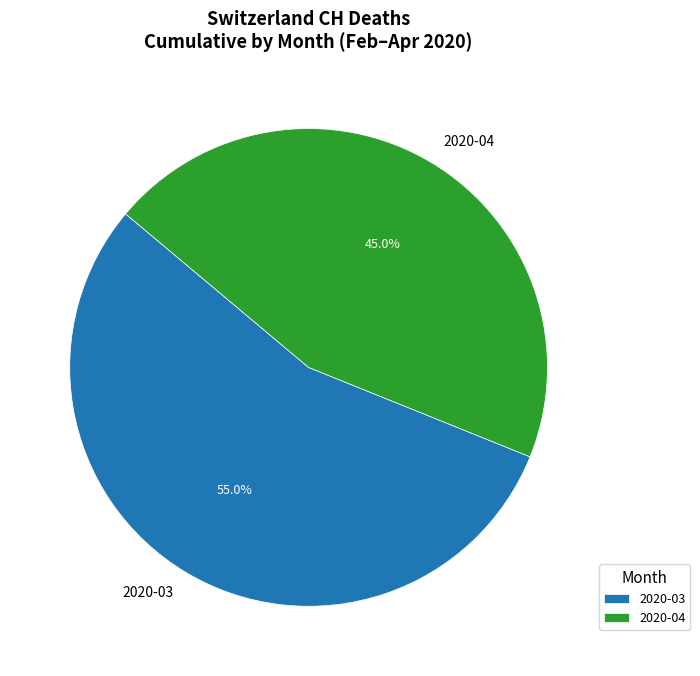

What percentage do 2020-04 and 2020-03 together represent?

100.0%